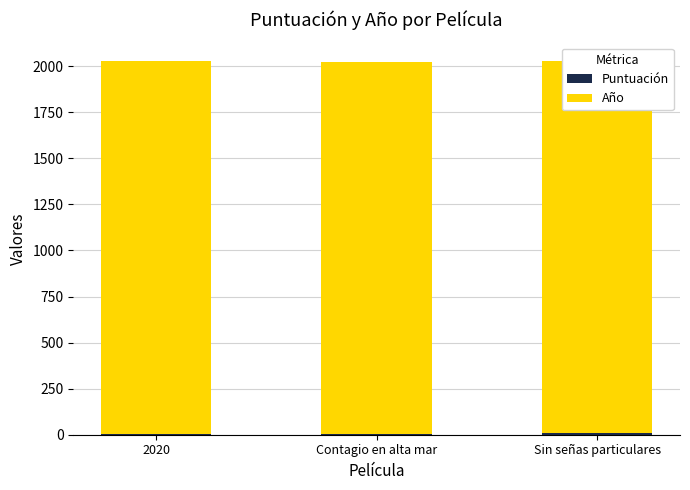

At which label does Año reach its peak?

2020